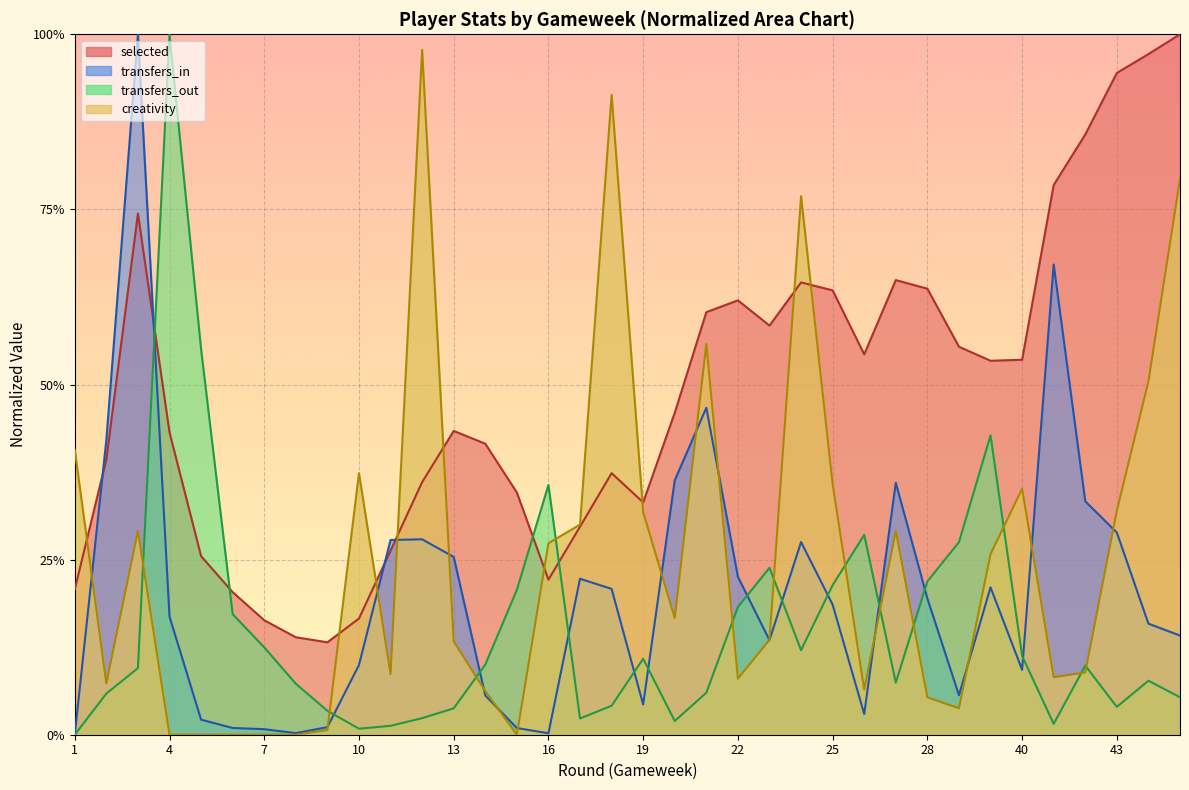

At 10, list the series in order from largest to smallest.

creativity, selected, transfers_in, transfers_out